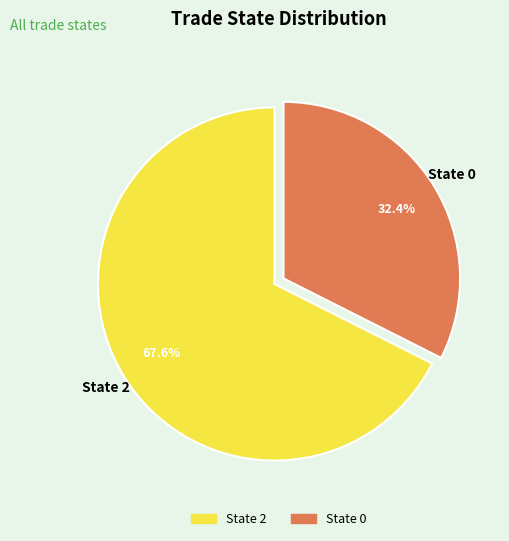

What is the largest slice in the pie chart?

State 2